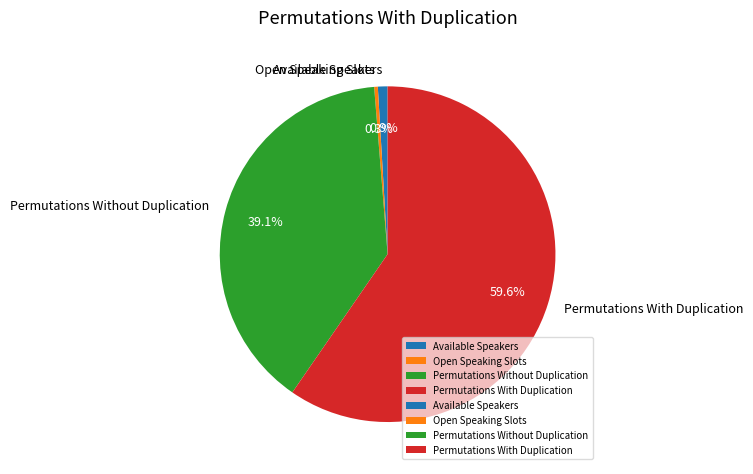

Is there a majority slice in this chart?

Yes